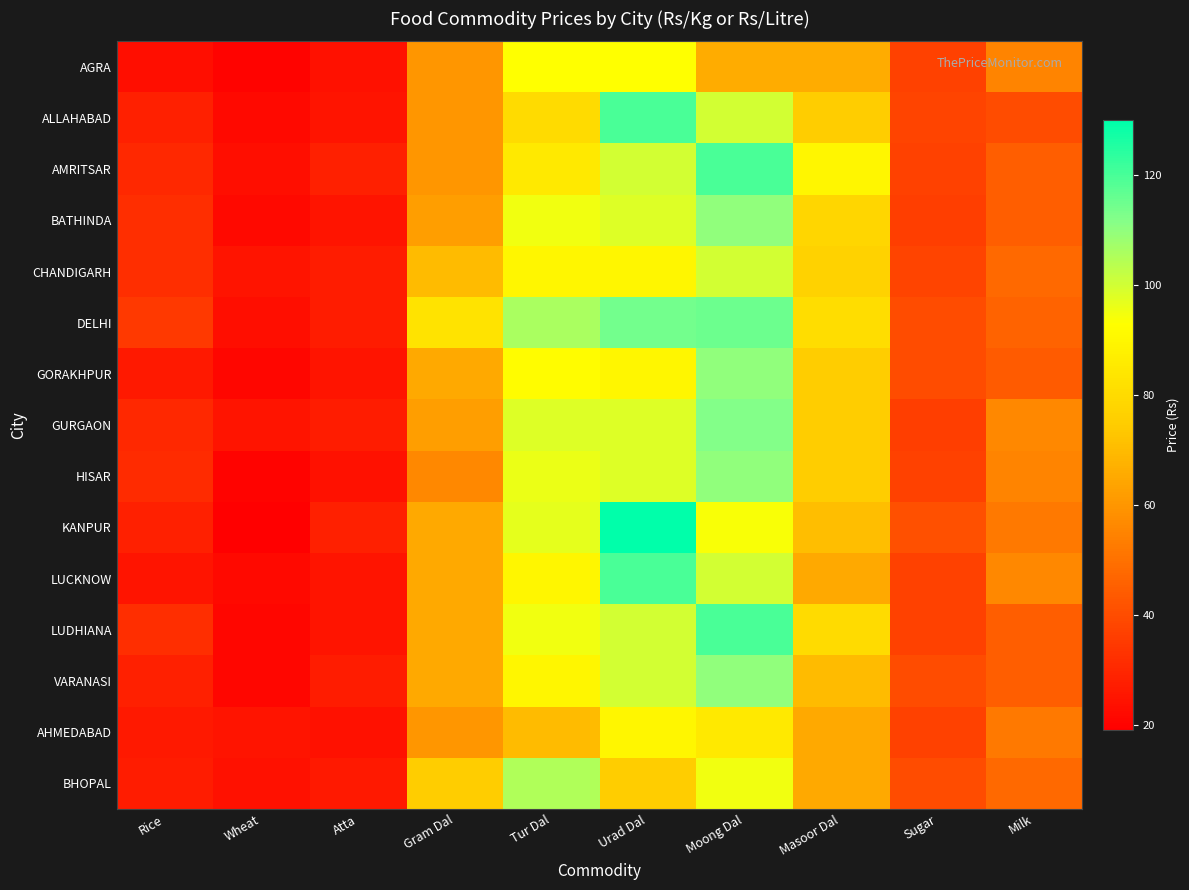

Reading left to right, transcribe all the data shown in this chart.

AGRA: Rice=23	Wheat=20	Atta=24	Gram Dal=60	Tur Dal=93	Urad Dal=93	Moong Dal=66	Masoor Dal=66	Sugar=37	Milk=55
ALLAHABAD: Rice=28	Wheat=22	Atta=25	Gram Dal=60	Tur Dal=80	Urad Dal=120	Moong Dal=100	Masoor Dal=75	Sugar=38	Milk=40
AMRITSAR: Rice=30	Wheat=23	Atta=28	Gram Dal=60	Tur Dal=85	Urad Dal=100	Moong Dal=120	Masoor Dal=90	Sugar=37	Milk=45
BATHINDA: Rice=32	Wheat=22	Atta=25	Gram Dal=62	Tur Dal=95	Urad Dal=98	Moong Dal=110	Masoor Dal=78	Sugar=36	Milk=45
CHANDIGARH: Rice=32	Wheat=25	Atta=27	Gram Dal=70	Tur Dal=90	Urad Dal=90	Moong Dal=100	Masoor Dal=77	Sugar=38	Milk=48
DELHI: Rice=35	Wheat=23	Atta=27	Gram Dal=83	Tur Dal=106	Urad Dal=114	Moong Dal=115	Masoor Dal=81	Sugar=40	Milk=46
GORAKHPUR: Rice=26	Wheat=21	Atta=25	Gram Dal=65	Tur Dal=92	Urad Dal=90	Moong Dal=110	Masoor Dal=75	Sugar=40	Milk=44
GURGAON: Rice=30	Wheat=25	Atta=27	Gram Dal=62	Tur Dal=98	Urad Dal=98	Moong Dal=112	Masoor Dal=75	Sugar=36	Milk=56
HISAR: Rice=31	Wheat=20	Atta=24	Gram Dal=56	Tur Dal=96	Urad Dal=98	Moong Dal=110	Masoor Dal=75	Sugar=37	Milk=55
KANPUR: Rice=28	Wheat=19	Atta=28	Gram Dal=65	Tur Dal=97	Urad Dal=130	Moong Dal=94	Masoor Dal=71	Sugar=41	Milk=52
LUCKNOW: Rice=25	Wheat=22	Atta=25	Gram Dal=65	Tur Dal=90	Urad Dal=120	Moong Dal=100	Masoor Dal=65	Sugar=37	Milk=56
LUDHIANA: Rice=32	Wheat=21	Atta=25	Gram Dal=65	Tur Dal=95	Urad Dal=100	Moong Dal=120	Masoor Dal=80	Sugar=37	Milk=45
VARANASI: Rice=28	Wheat=21	Atta=27	Gram Dal=65	Tur Dal=90	Urad Dal=100	Moong Dal=110	Masoor Dal=70	Sugar=40	Milk=45
AHMEDABAD: Rice=26	Wheat=25	Atta=24	Gram Dal=60	Tur Dal=70	Urad Dal=90	Moong Dal=85	Masoor Dal=65	Sugar=37	Milk=52
BHOPAL: Rice=27	Wheat=24	Atta=26	Gram Dal=75	Tur Dal=105	Urad Dal=75	Moong Dal=95	Masoor Dal=65	Sugar=40	Milk=48